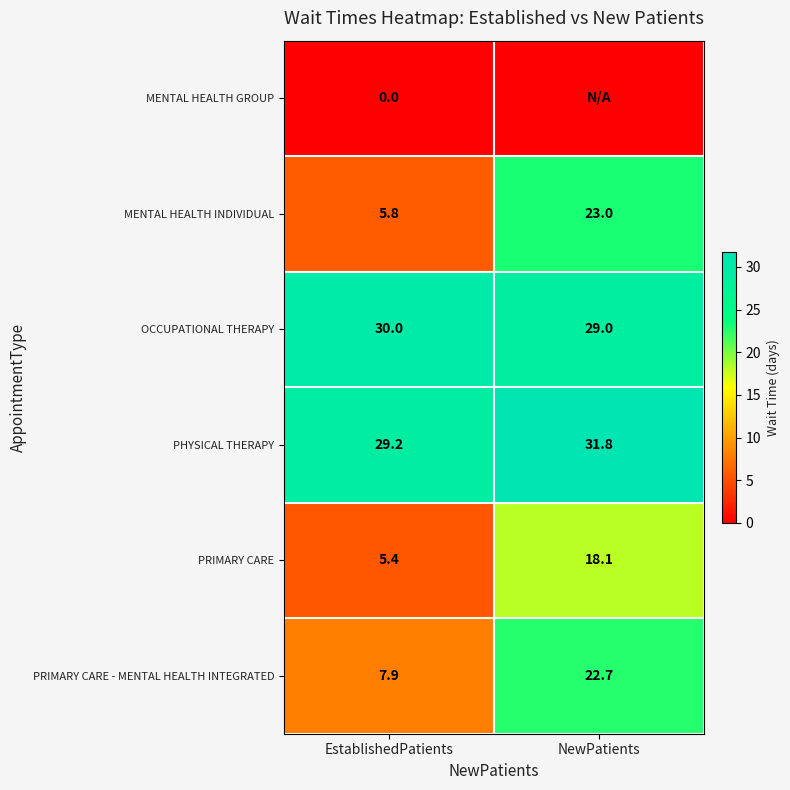

What is the spread (max minus min) of values at EstablishedPatients?

30.0